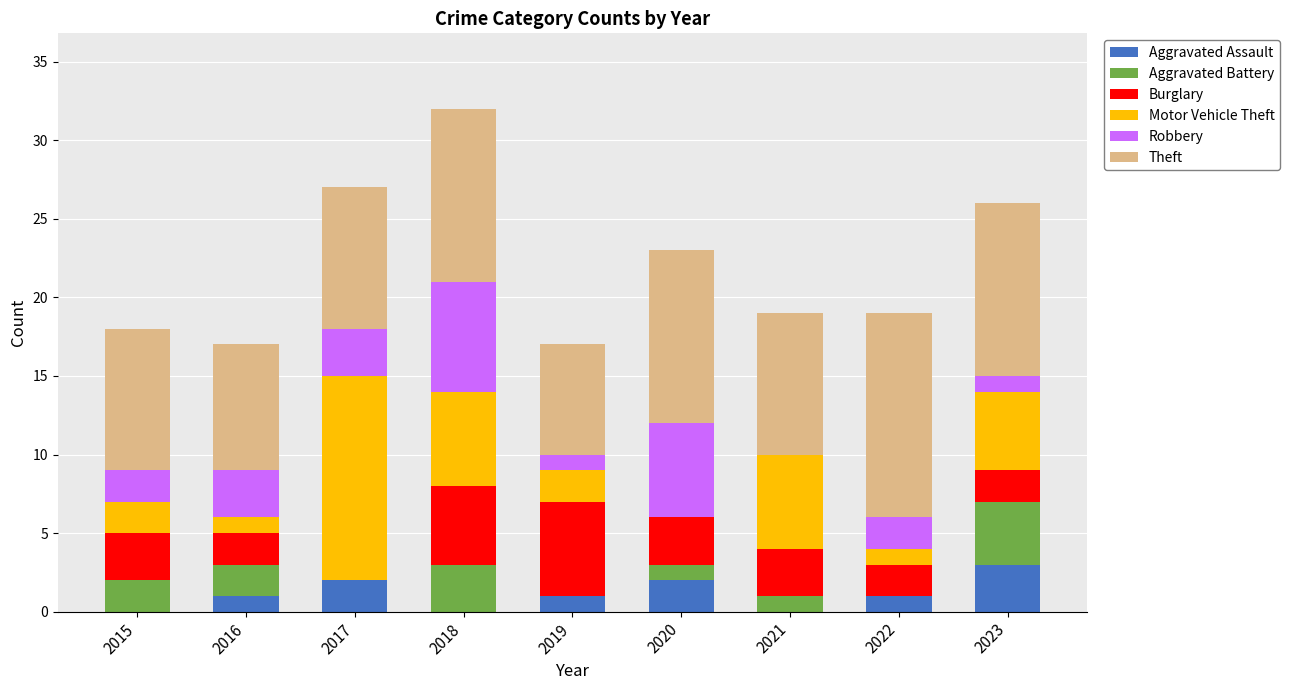

Does the chart contain stacked bars?

Yes